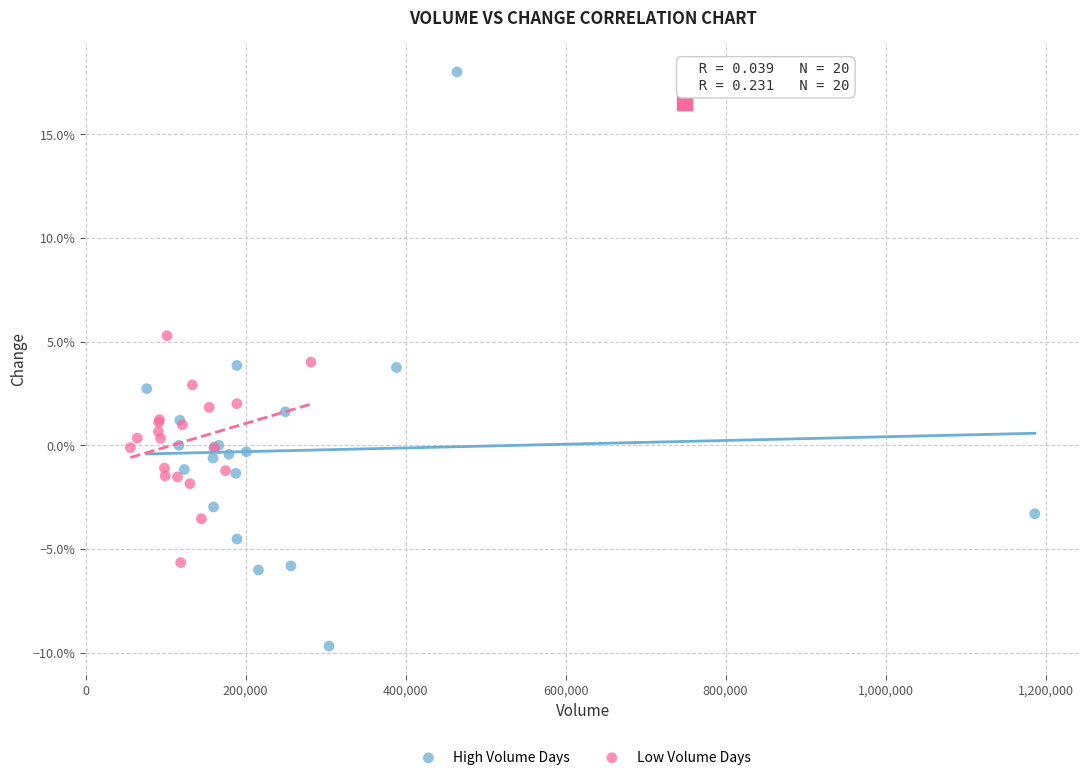

What are all the series names shown in the legend?

High Volume Days, Low Volume Days